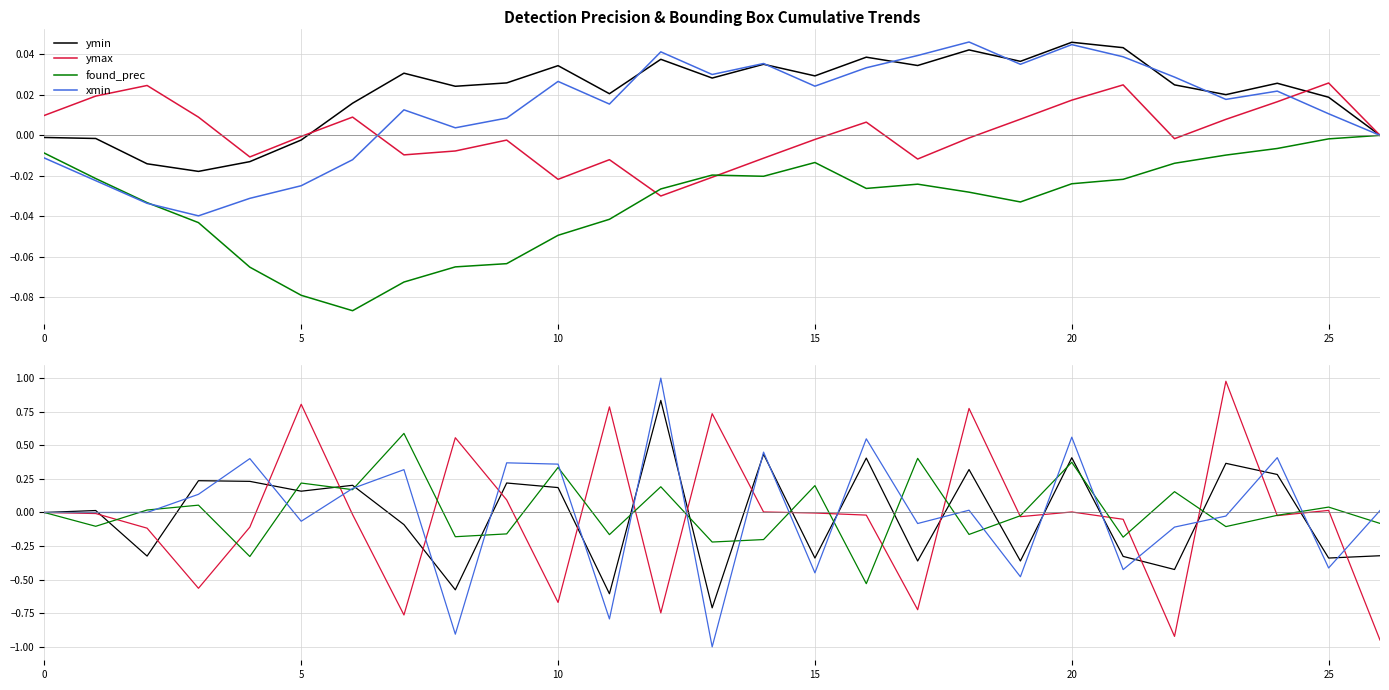

Which category has the highest value in the ymax series?

23